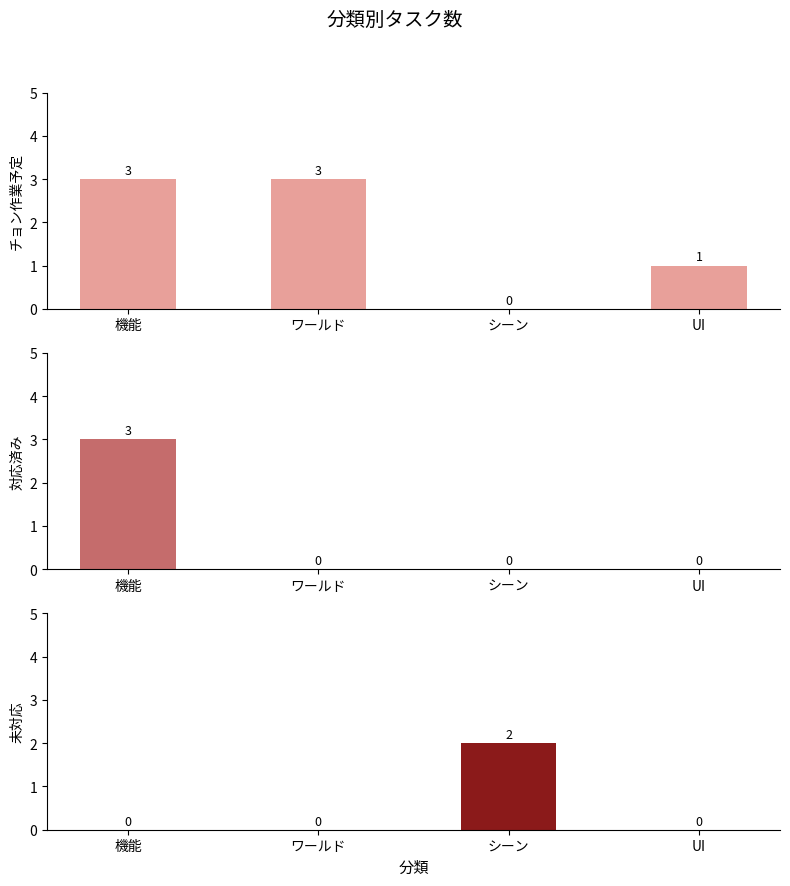

Does the chart contain any negative values?

No